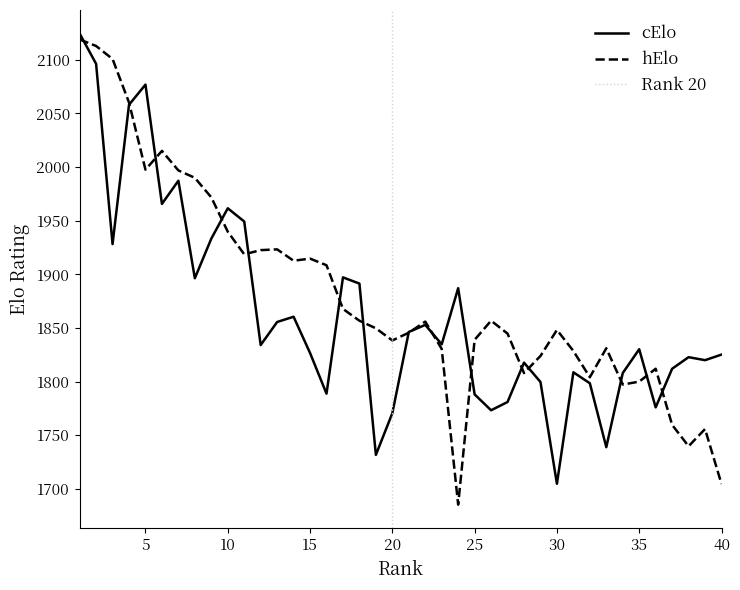

Rank the series at 4 from lowest to highest value.

cElo, hElo